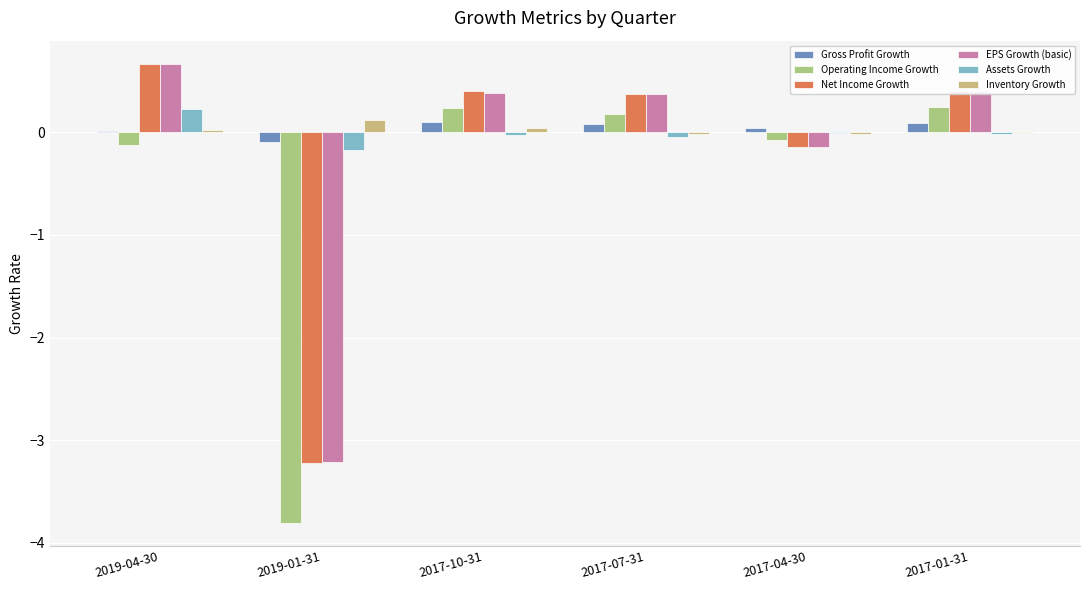

Which series has the widest spread of values?

Operating Income Growth